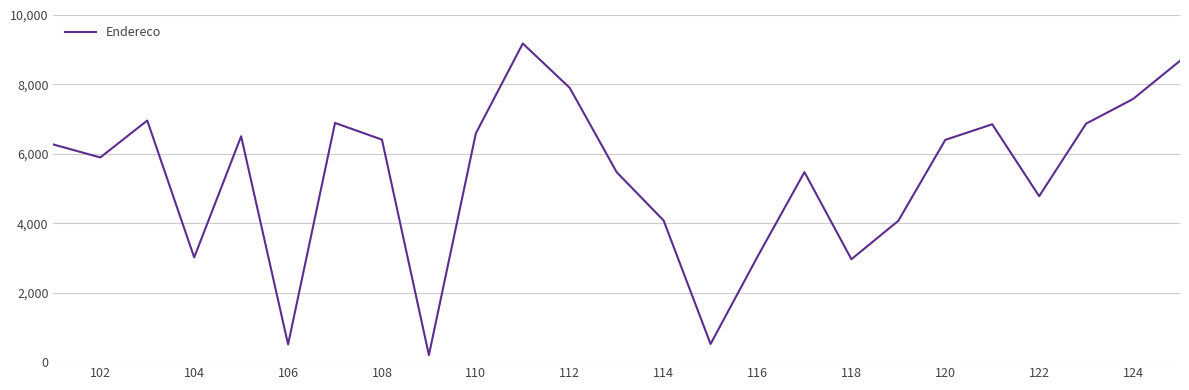

What is the difference between the maximum and minimum values?

8974.2